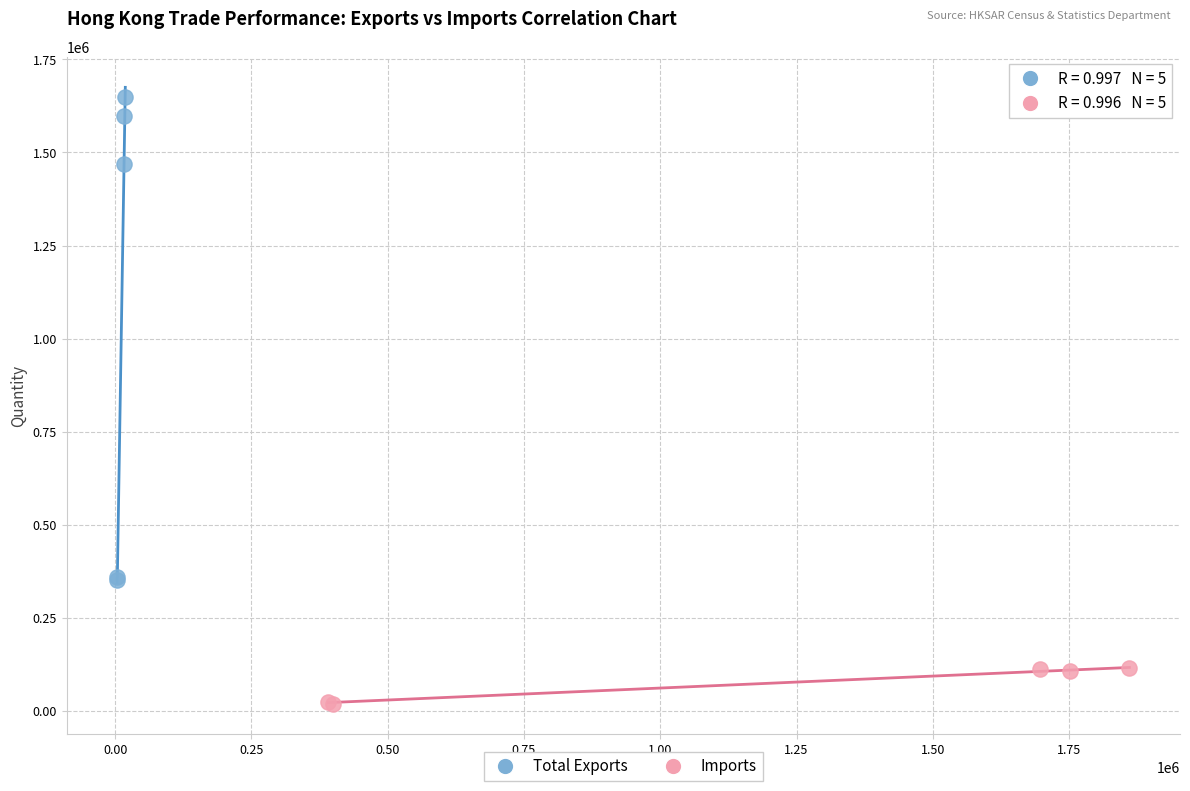

Which series reaches the maximum Y coordinate?

Total Exports